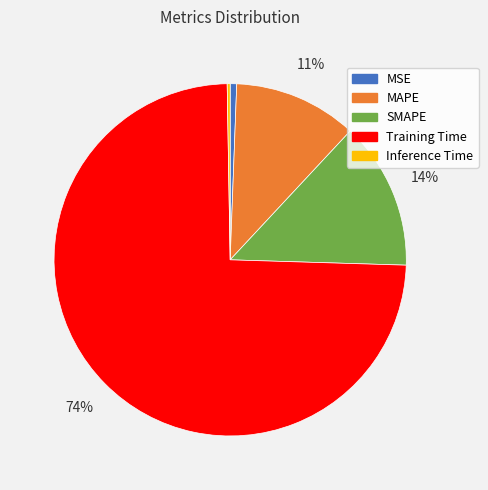

Which has a higher value, MAPE or Training Time?

Training Time